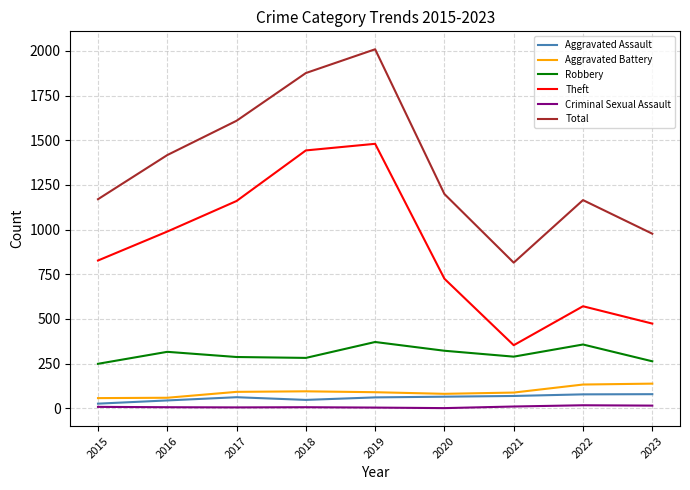

Count the number of categories in the chart.

9